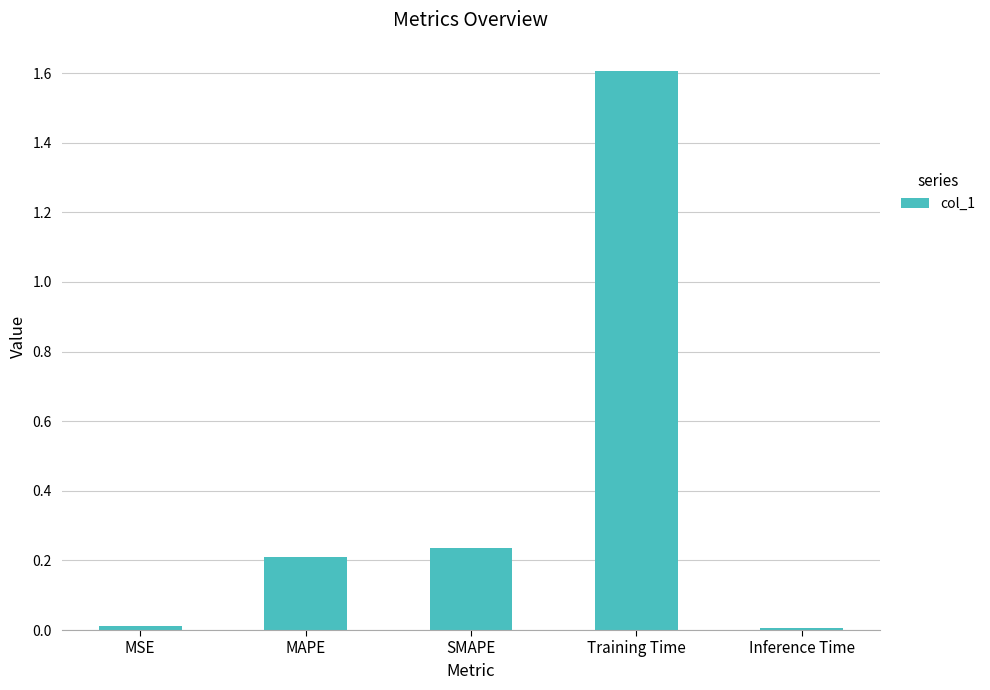

What is the average value?

0.4